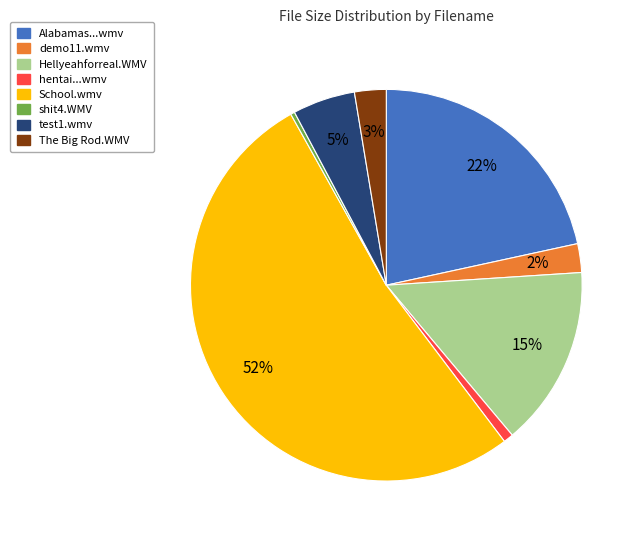

To the nearest percent, what is the difference between the largest and smallest slice percentages?

52%